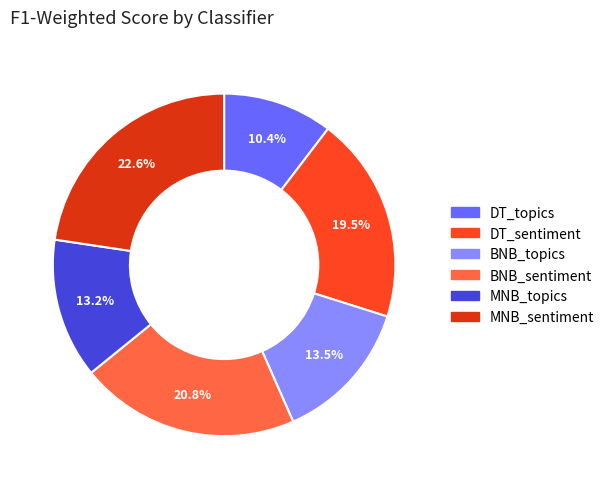

Count the number of slices in the pie.

6